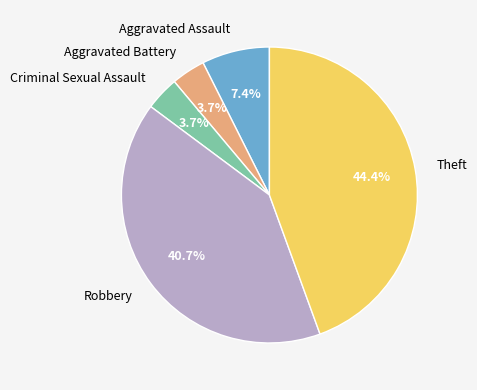

What percentage is the Robbery slice, to the nearest percent?

41%